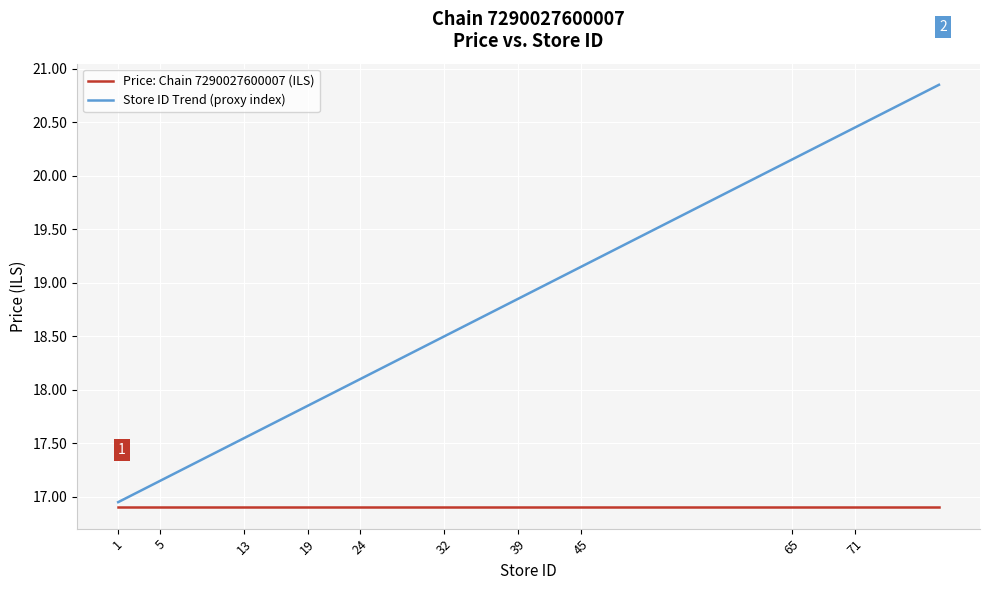

What is the sum of all Price: Chain 7290027600007 (ILS) values?

676.0